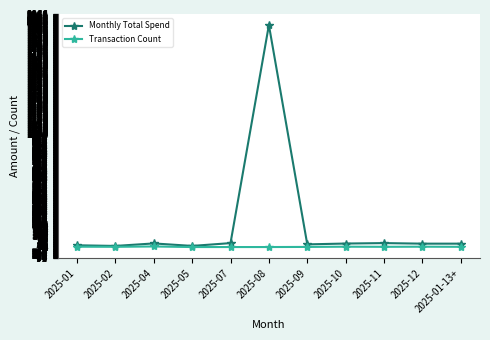

Which series has the largest range (max minus min)?

Monthly Total Spend